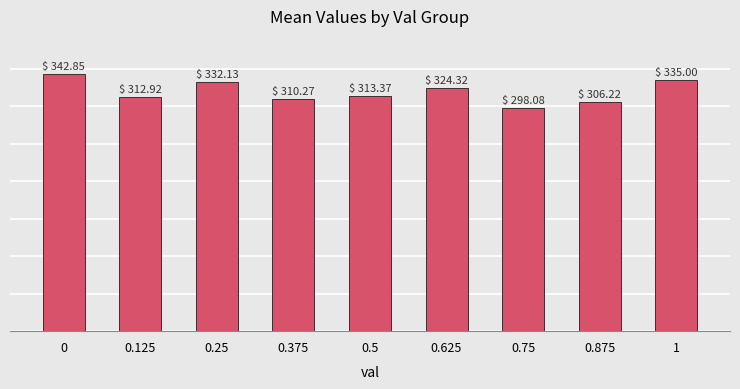

Are the bars horizontal?

No